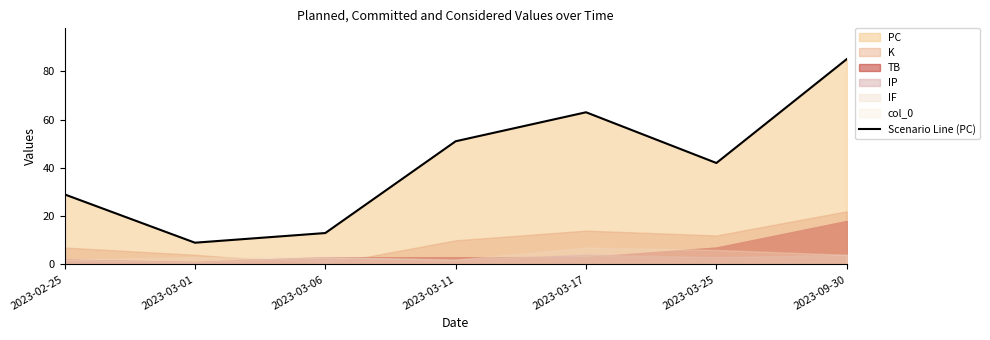

Where is the first local maximum?

2023-03-17